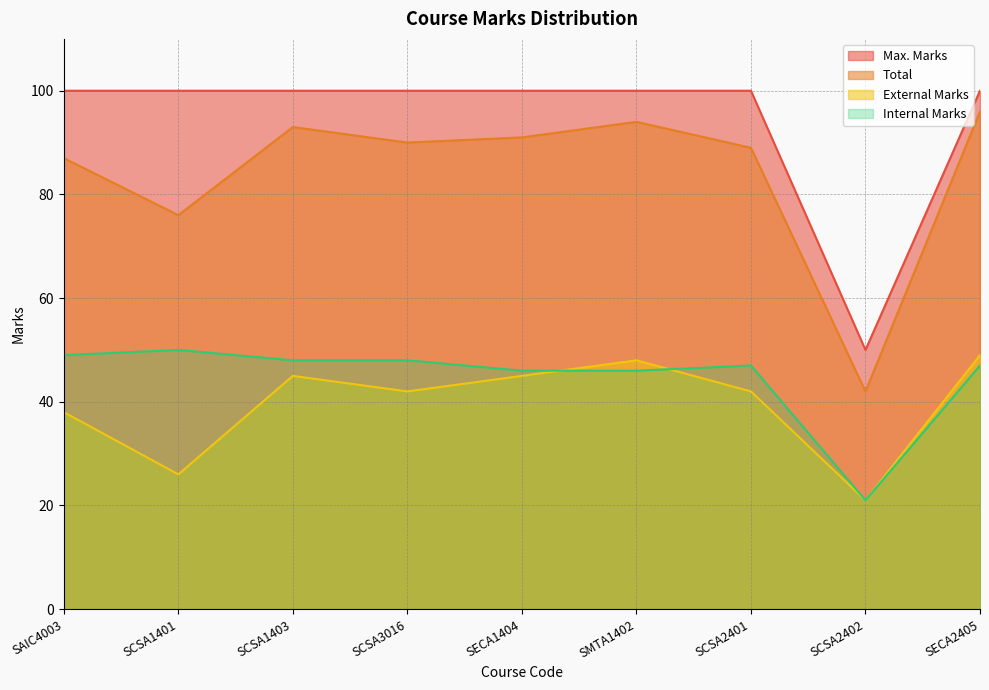

Rank the series by their maximum value, from lowest to highest.

External Marks, Internal Marks, Total, Max. Marks